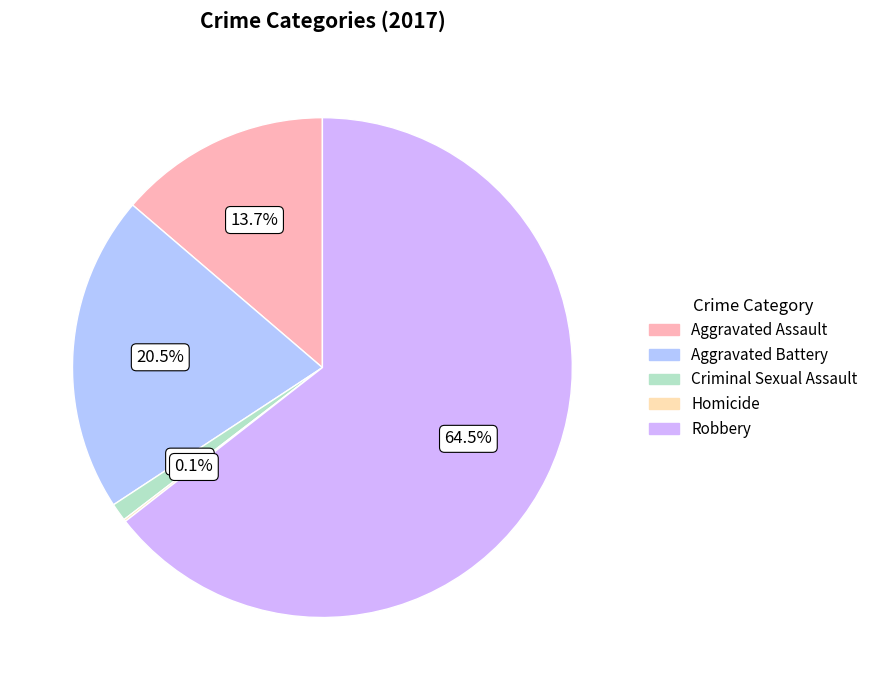

Count the number of slices in the pie.

5